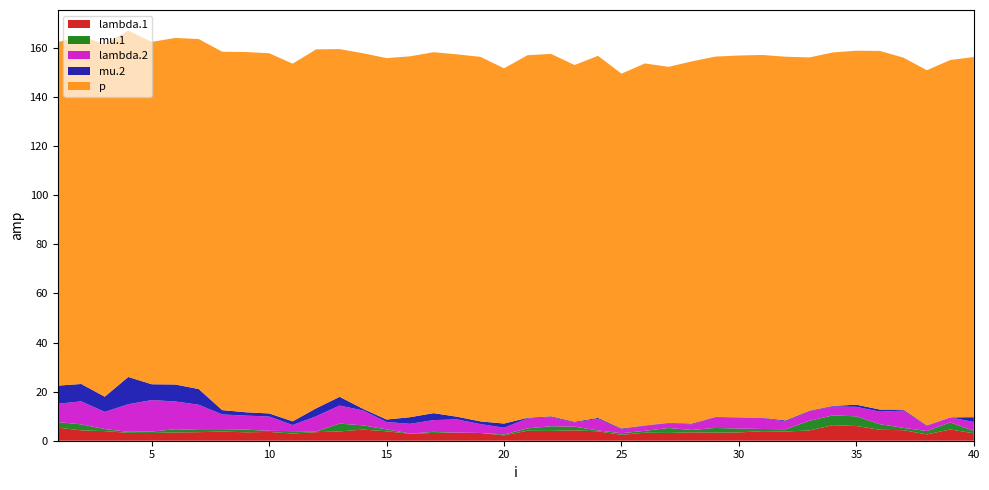

Reading left to right, list all the values displayed in this chart.

lambda.1: 5.3	4.2	3.9	3.2	3.2	3.4	3.5	3.7	3.4	3.6	2.9	3.5	3.8	4.5	3.8	2.8	3.2	3.3	3.1	2.2	4.1	4.0	4.2	3.8	2.4	3.3	3.2	3.4	3.3	3.4	3.9	3.8	4.2	6.3	6.0	4.5	4.3	2.6	4.6	3.0
mu.1: 2.3	2.4	0.9	0.4	0.6	1.3	0.9	0.6	1.1	0.4	1.0	0.3	3.2	1.7	0.8	0.1	0.4	0.0	0.0	0.4	1.0	1.9	1.5	0.4	0.7	0.8	2.0	1.0	1.9	1.6	0.9	0.9	3.9	4.0	3.9	2.3	1.0	1.4	2.9	1.0
lambda.2: 7.5	9.4	7.0	11.2	12.8	11.3	10.3	6.3	5.7	5.8	2.5	6.2	7.3	6.1	3.0	4.0	4.8	5.4	3.6	2.7	4.0	3.8	1.7	4.7	1.6	2.0	2.0	2.3	4.4	4.6	4.5	3.2	3.8	3.6	3.9	5.1	7.0	2.1	2.0	3.6
mu.2: 7.4	7.1	6.2	11.1	6.4	6.9	6.4	1.8	1.4	1.2	1.5	3.2	3.6	0.6	1.0	2.7	2.8	1.1	1.1	1.7	0.3	0.3	0.3	0.4	0.3	0.1	0.1	0.3	0.1	0.0	0.1	0.4	0.2	0.2	0.9	0.9	0.4	0.2	0.0	2.0
p: 140.0	141.8	143.6	141.2	139.5	141.2	142.6	146.1	146.8	146.8	145.8	146.3	141.7	144.9	147.3	147.1	147.1	147.7	148.5	144.8	147.8	147.7	145.4	147.5	144.6	147.5	145.1	147.6	146.8	147.4	147.8	148.2	144.0	144.0	144.3	146.1	143.5	144.8	145.6	146.8